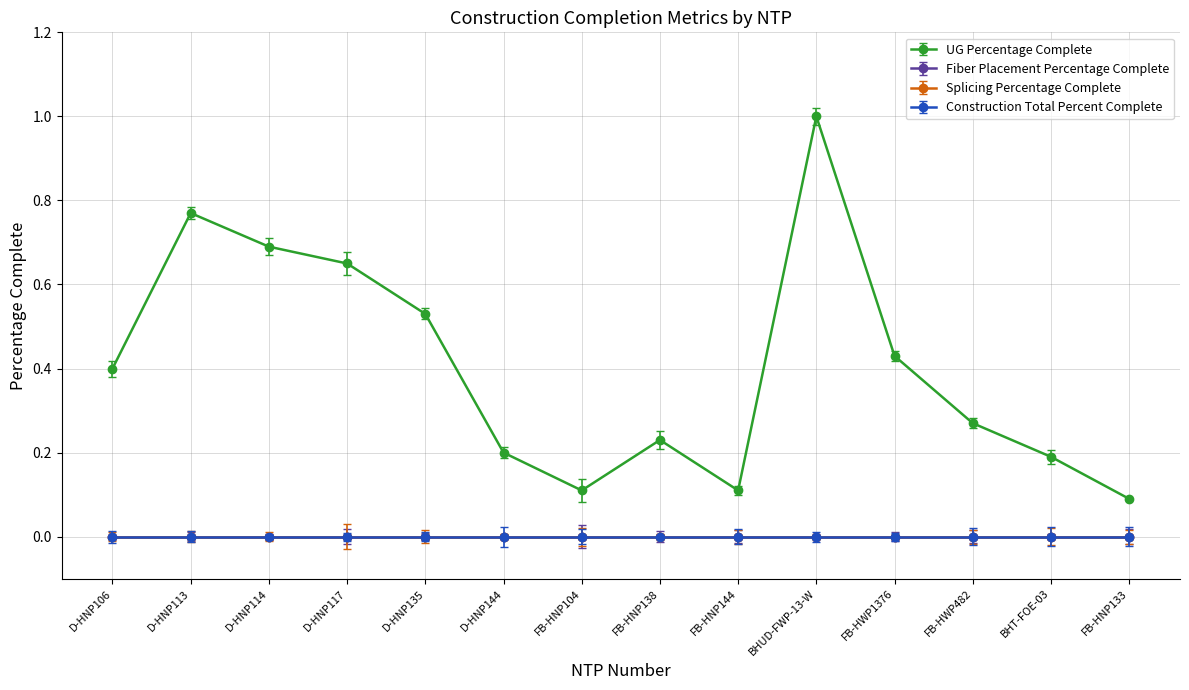

Is this an area chart (filled region under the line)?

No